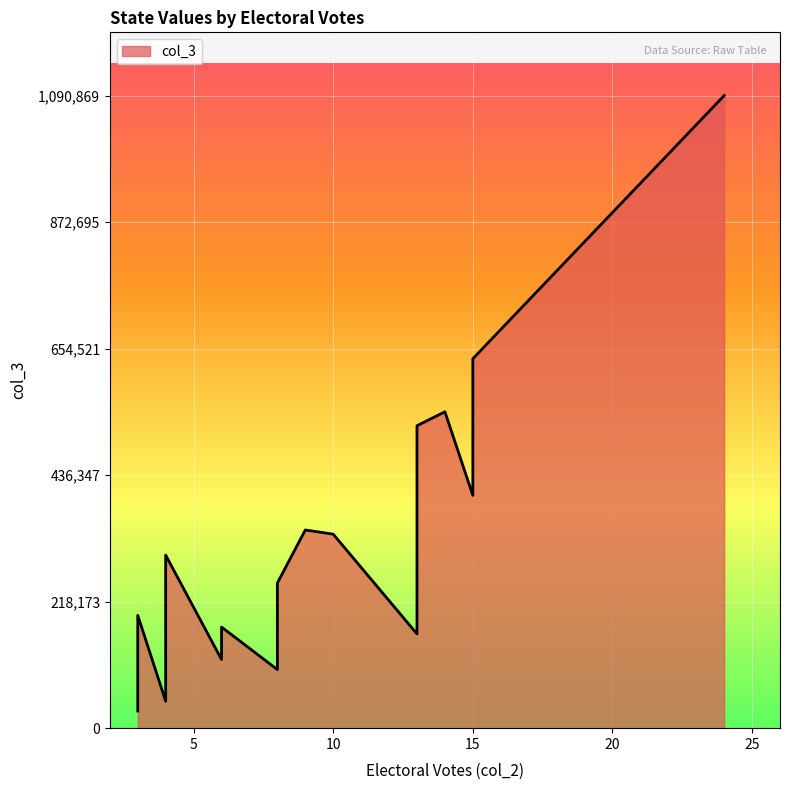

How many distinct data groups are displayed?

1